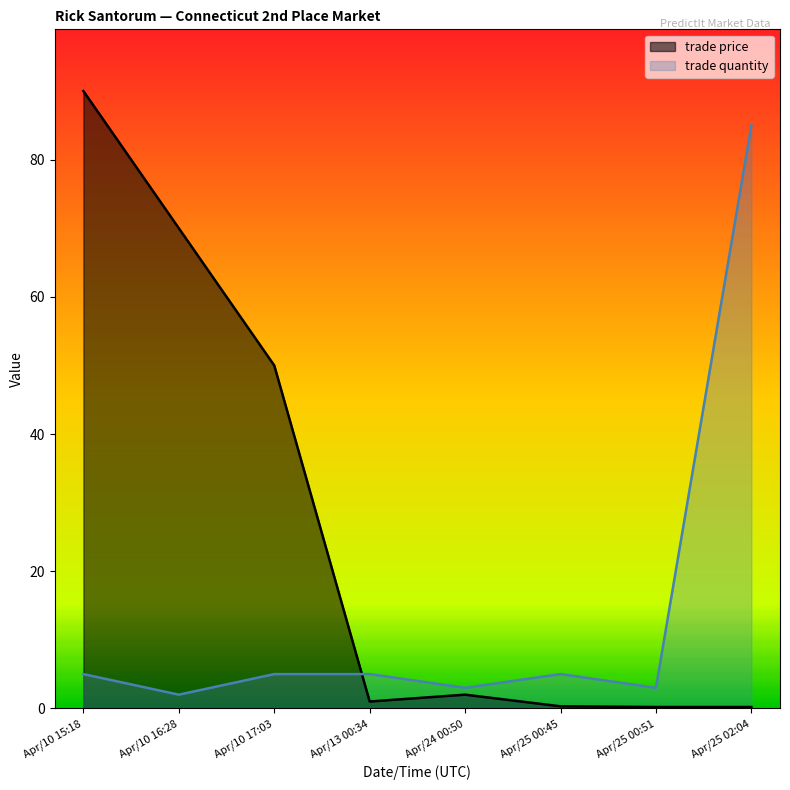

In trade quantity, how many points are higher than both neighbors (excluding endpoints)?

1